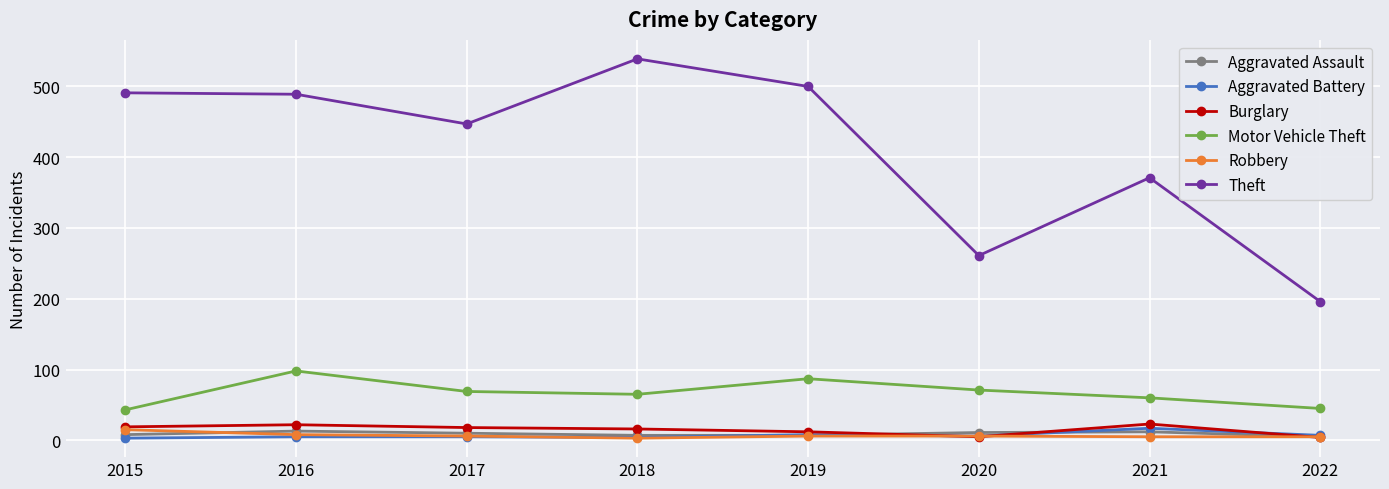

True or false: Motor Vehicle Theft and Aggravated Assault intersect in this chart.

False